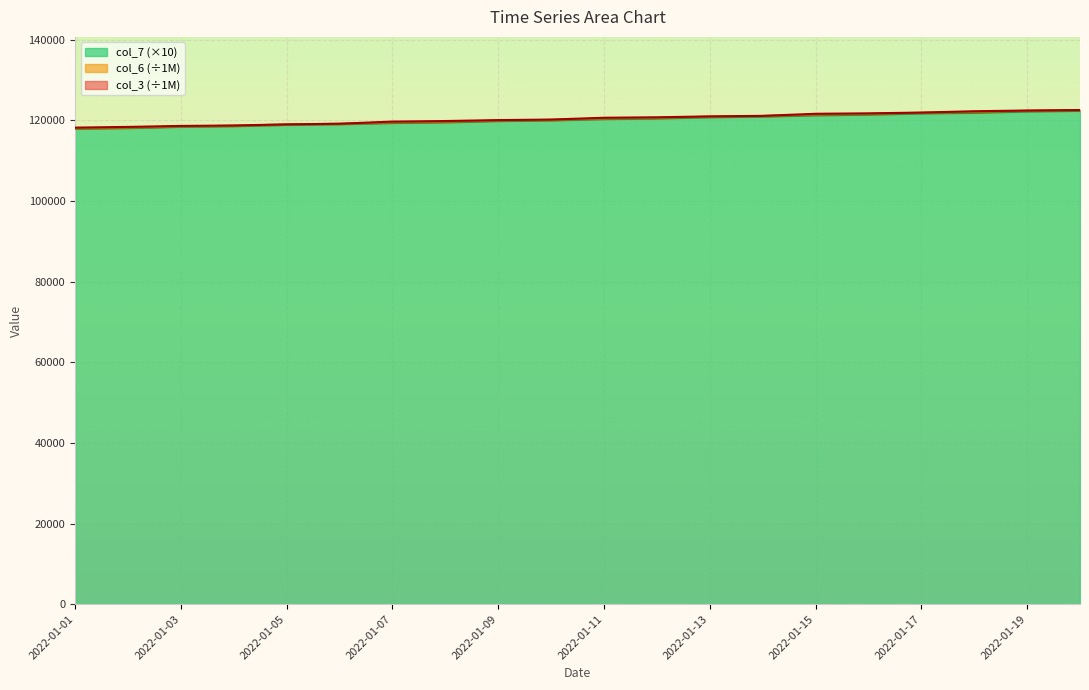

At which category does the chart reach its peak across all series?

2022-01-20